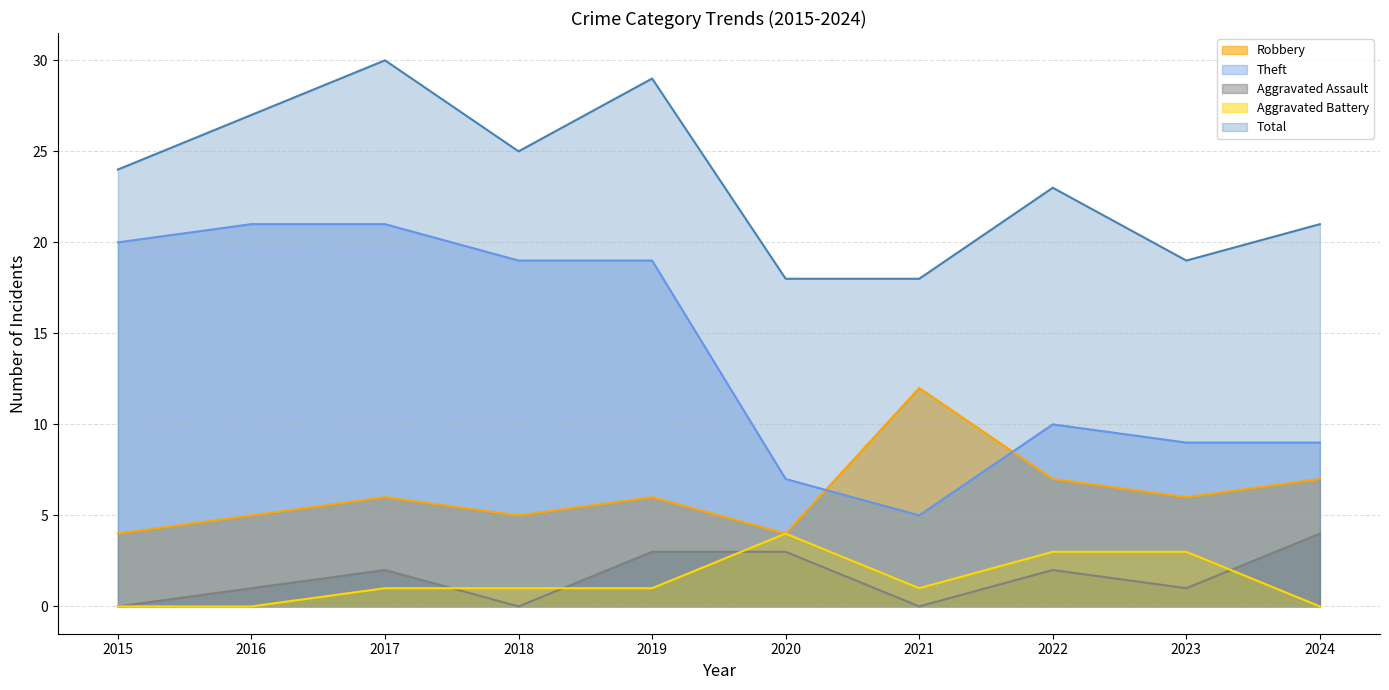

The Aggravated Assault series shows 0 at 2015. True or false?

True